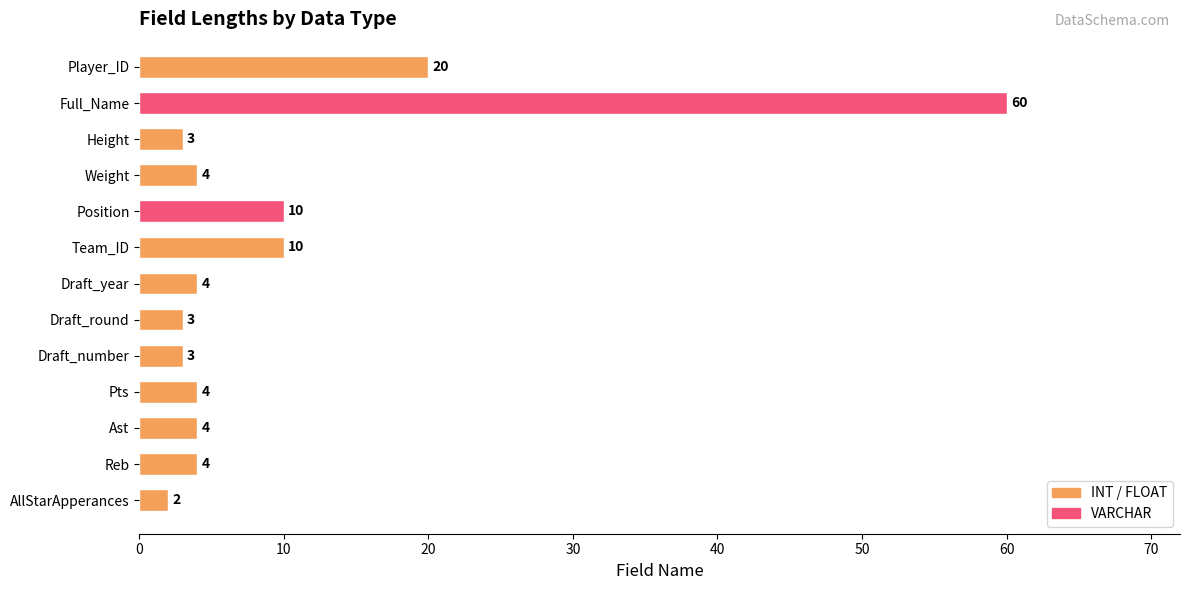

What is the change in value from Draft_round to Pts?

+1